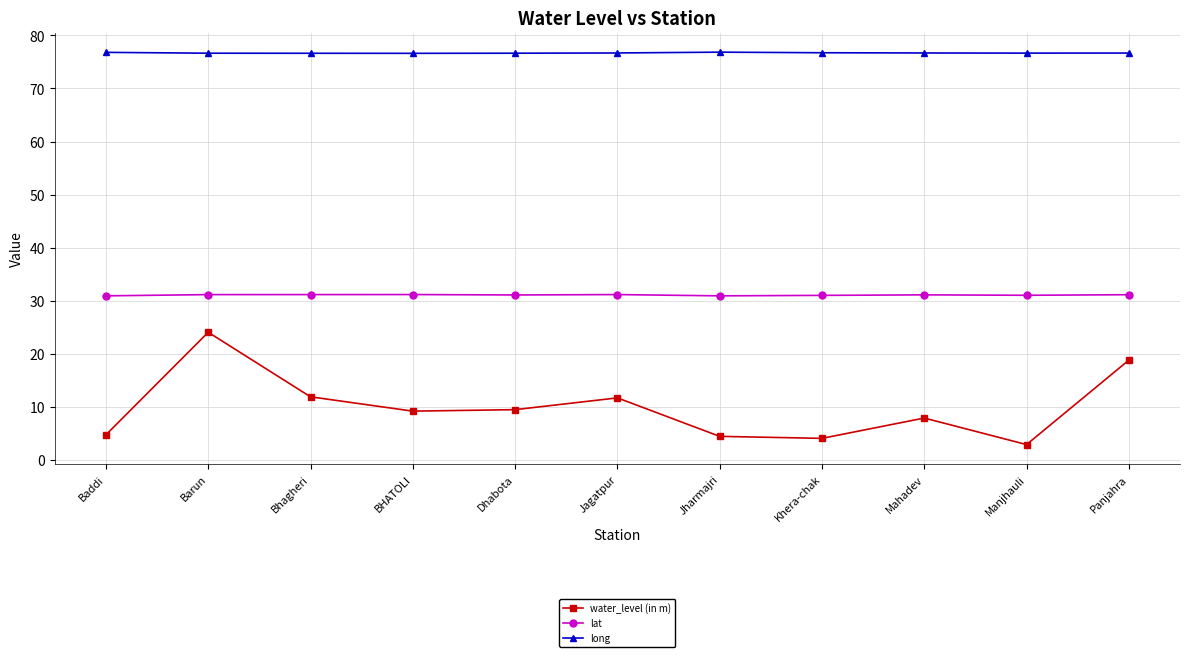

What position from the right is Dhabota?

7